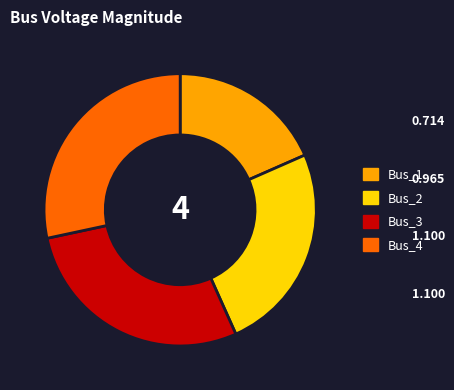

Between Bus_3 and Bus_2, which is larger?

Bus_3